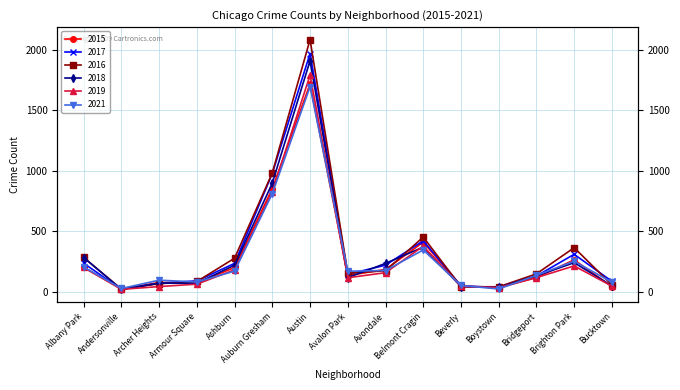

At how many categories does at least one series exceed 2024?

1